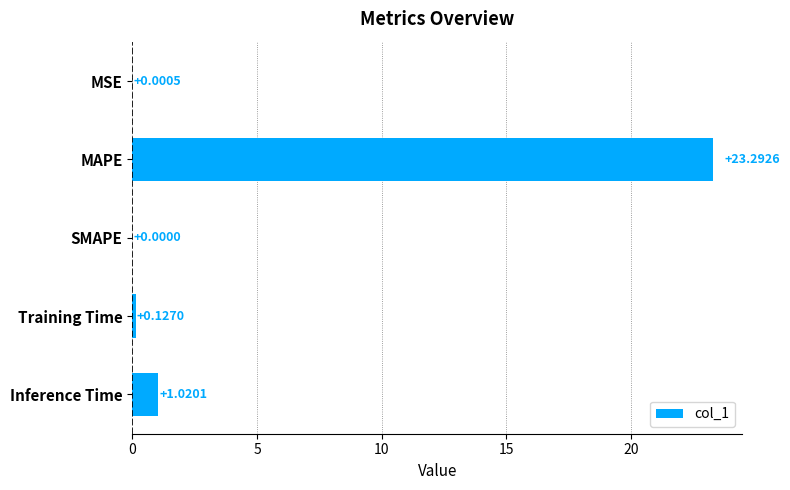

What is the sum of the values at MAPE and Inference Time?

24.3